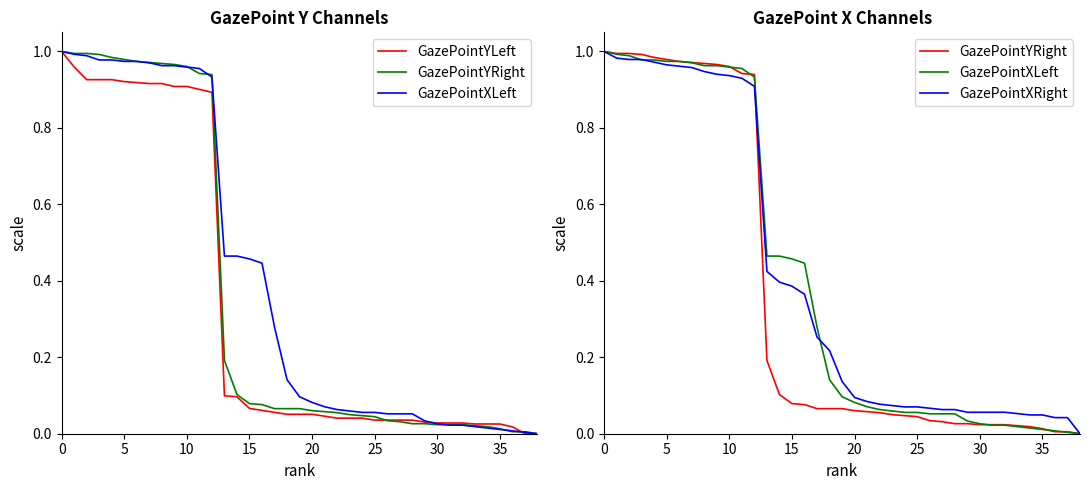

Between 11 and 16, which series saw the biggest shift?

GazePointYRight